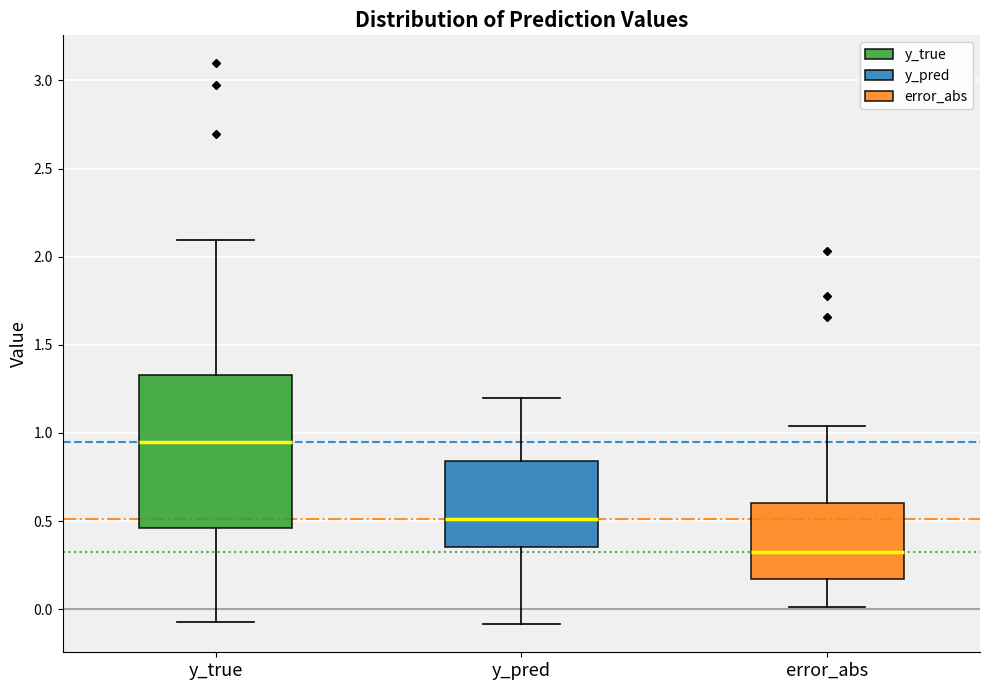

Which box's median line is the lowest?

error_abs